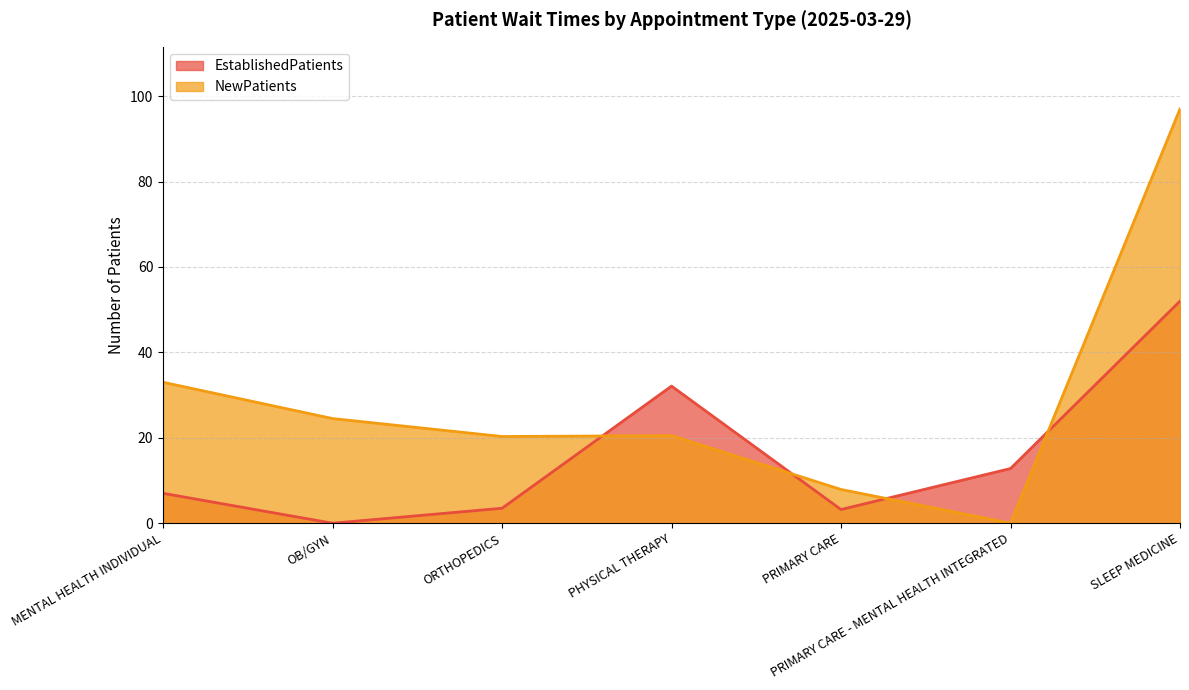

List the labels in order of EstablishedPatients value, smallest first.

OB/GYN, PRIMARY CARE, ORTHOPEDICS, MENTAL HEALTH INDIVIDUAL, PRIMARY CARE - MENTAL HEALTH INTEGRATED, PHYSICAL THERAPY, SLEEP MEDICINE